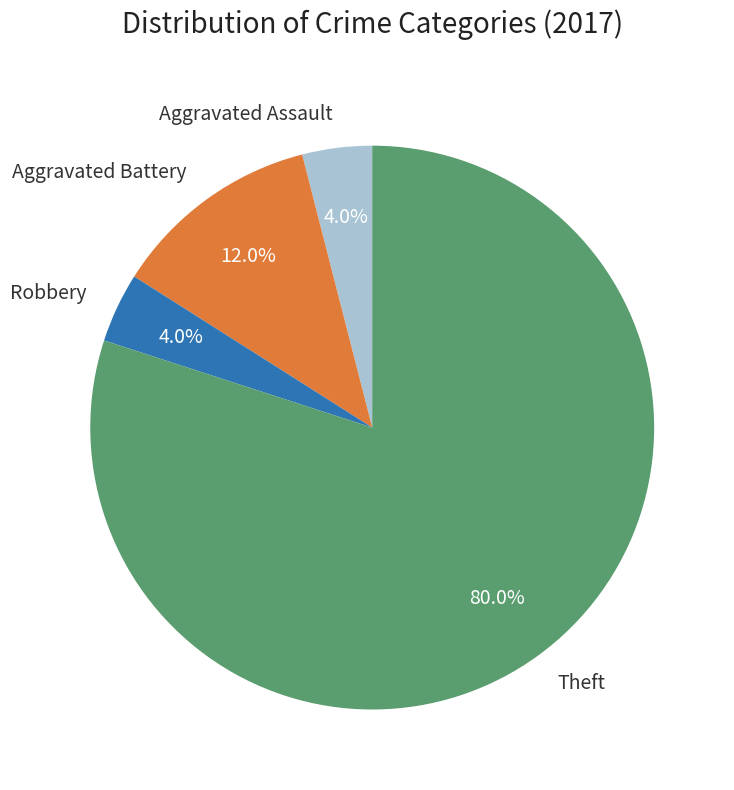

To the nearest percent, what percentage of the pie is Aggravated Battery?

12%